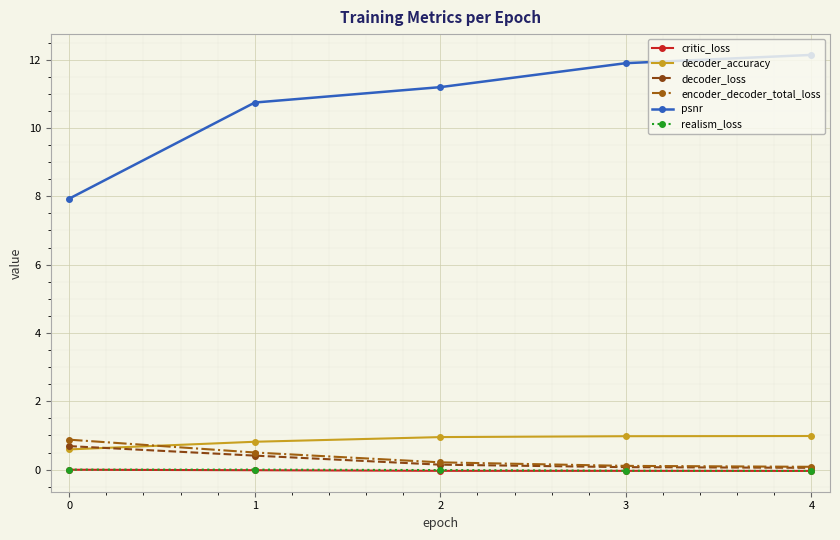

The critic_loss series shows -0.0 at 4. True or false?

True